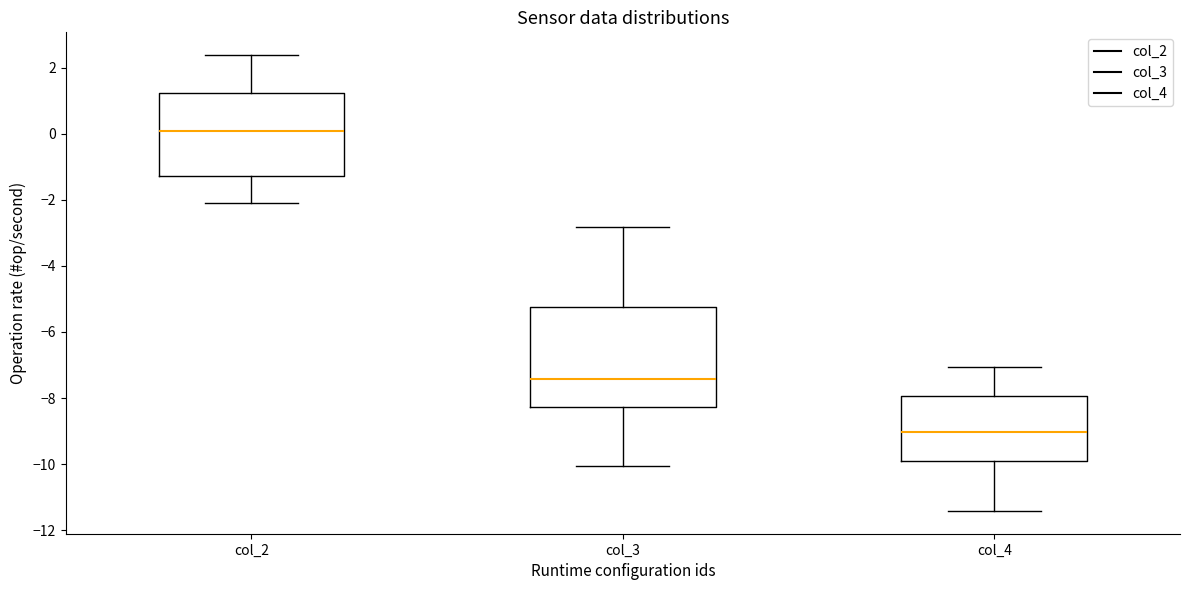

Where does the lower whisker of the box for col_4 end on the y-axis? The values are not printed on the chart, so give them approximately, as read against the axis.

-11.4